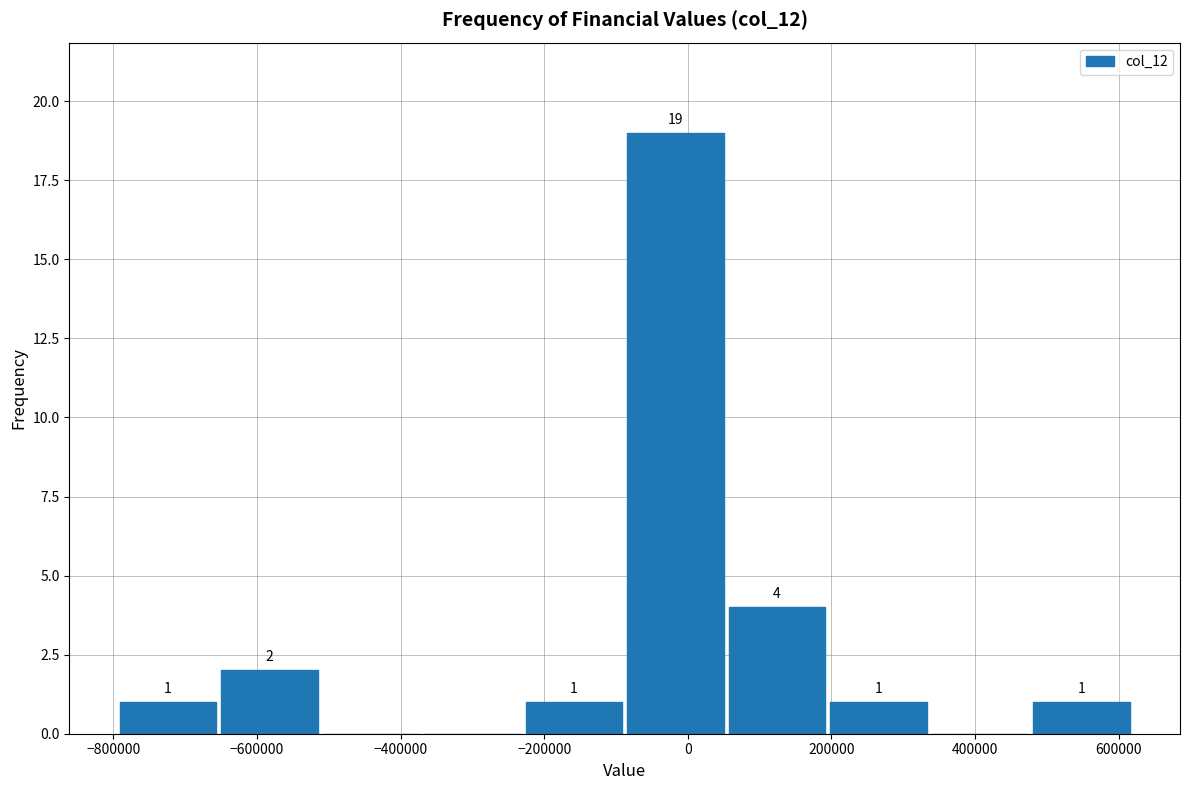

Over which range of the x-axis is the bar tallest?

-80000 to 60000